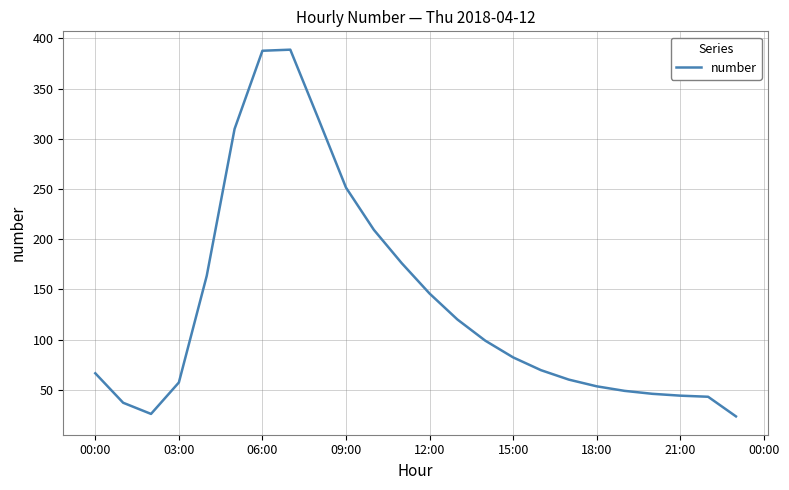

What is the greatest value displayed?

388.7